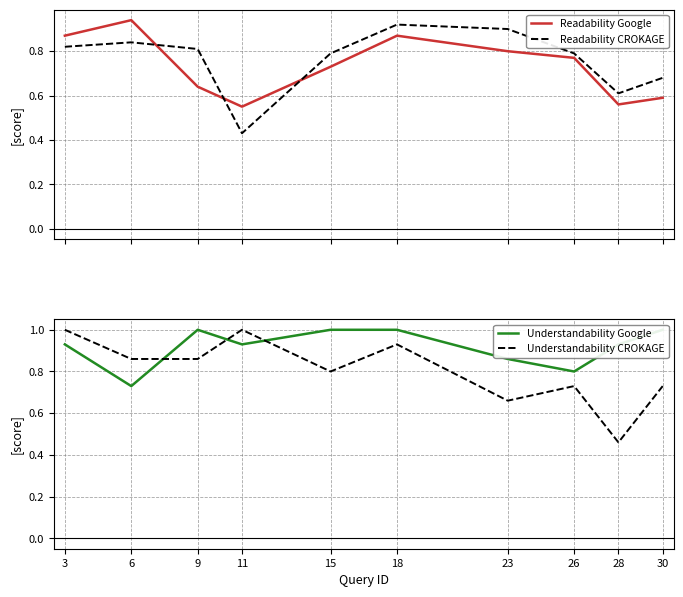

True or false: Readability Google has more than 1 points higher than both neighbors.

True